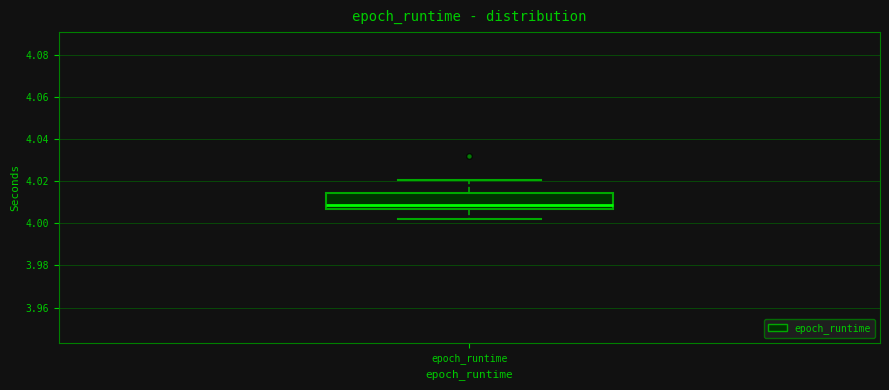

Where does the upper whisker of the box for epoch_runtime end on the y-axis? The values are not printed on the chart, so give them approximately, as read against the axis.

4.020